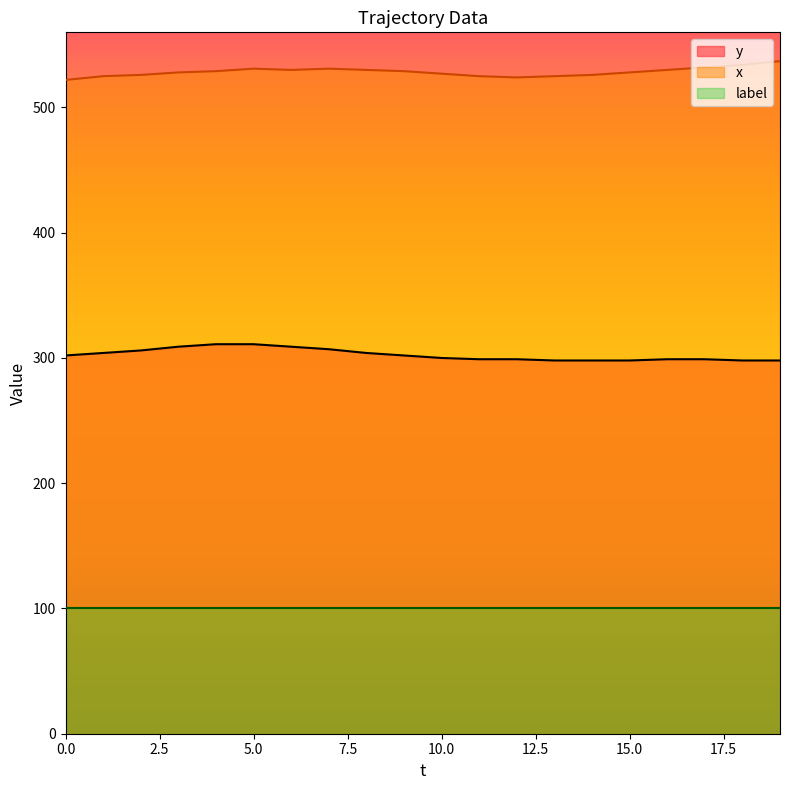

Is it true that y equals 304 at 1?

True